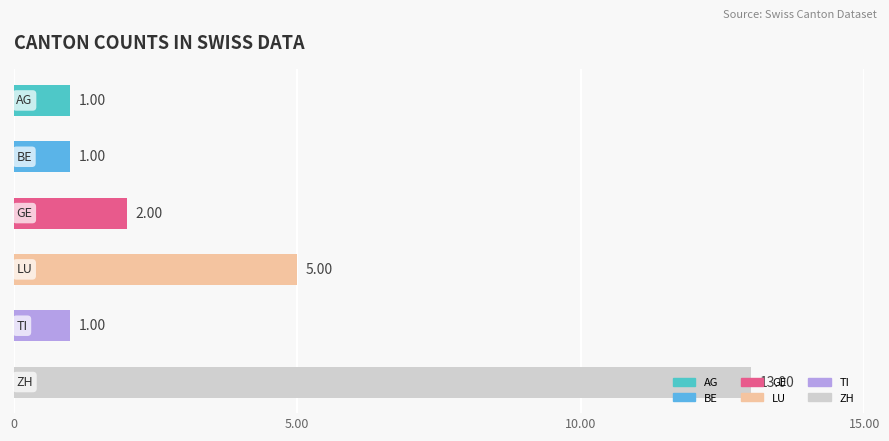

What is the sum of all values?

23